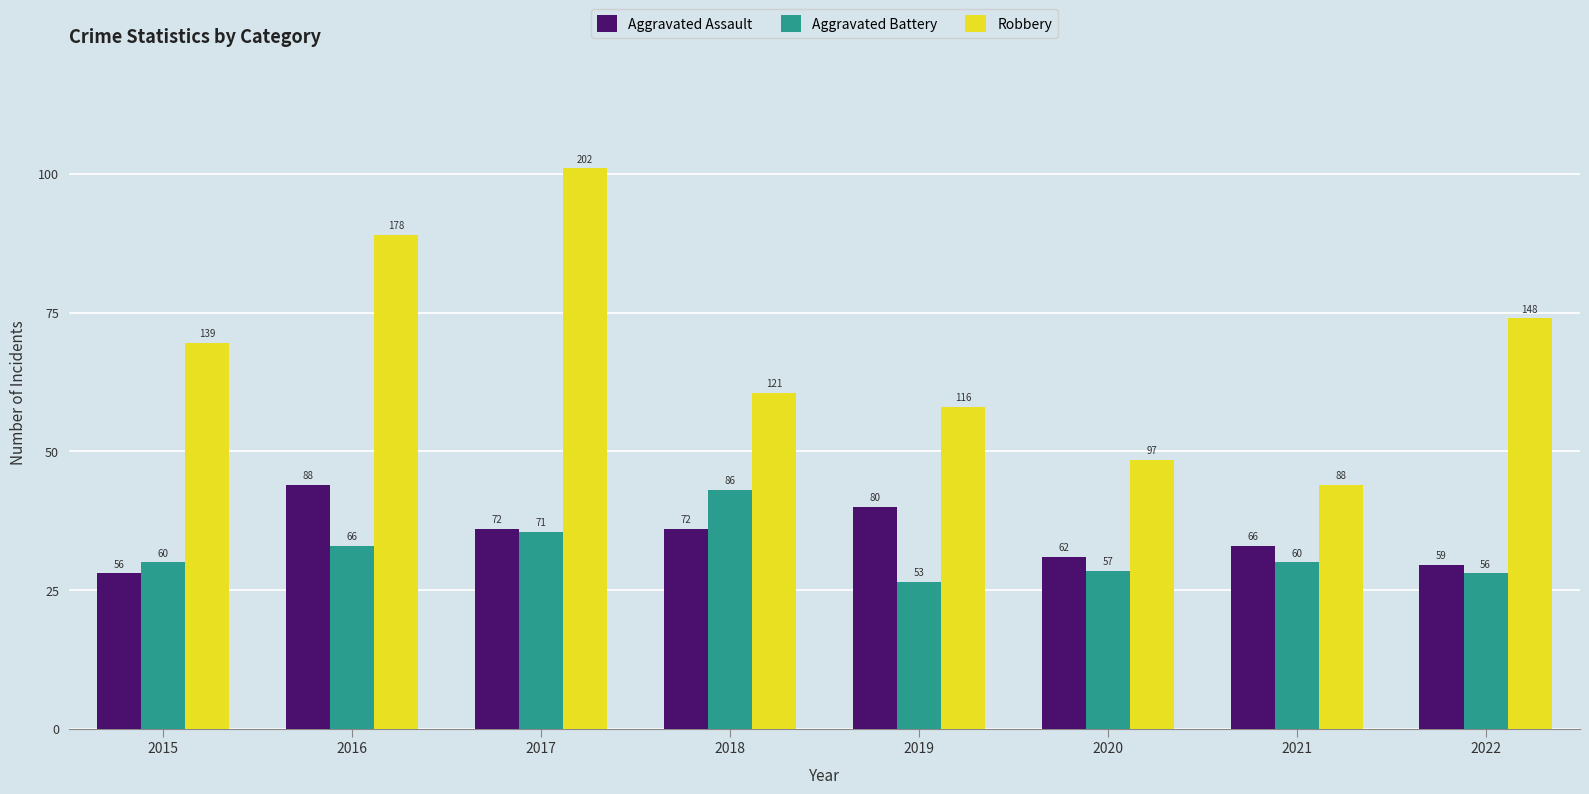

Does the chart contain any negative values?

No